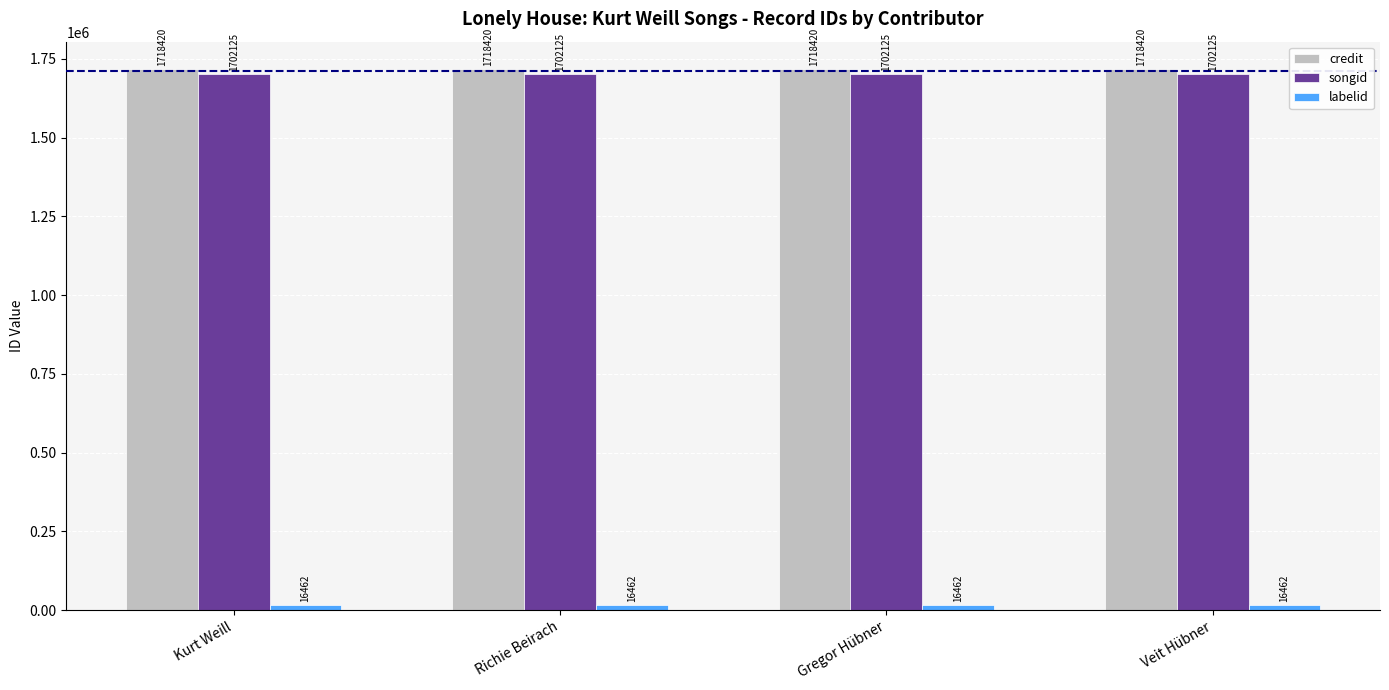

How many groups of bars are there?

4